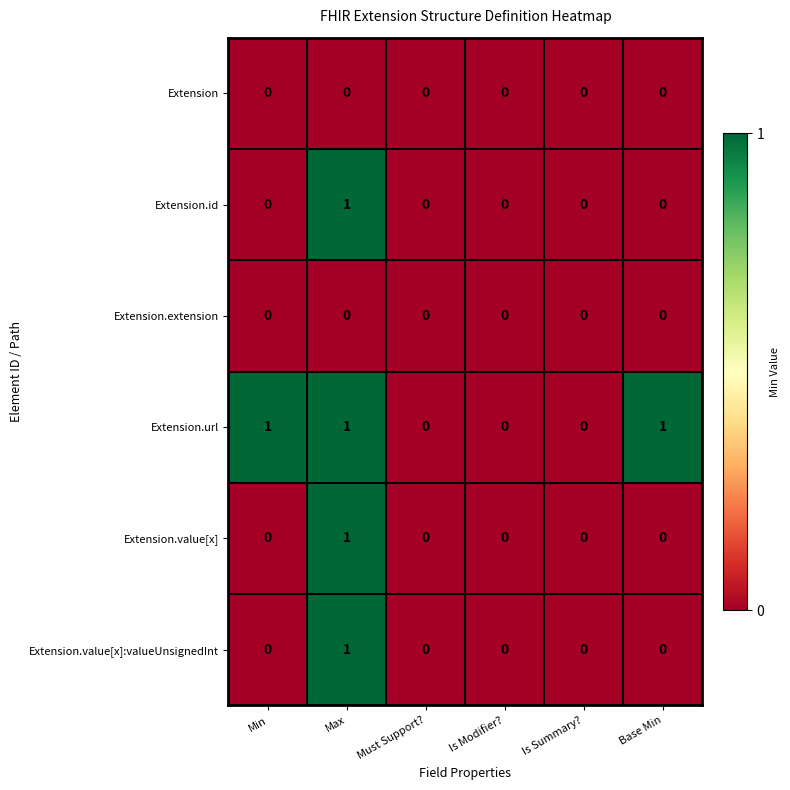

True or false: Extension.extension has a value of 0 at Base Min.

True